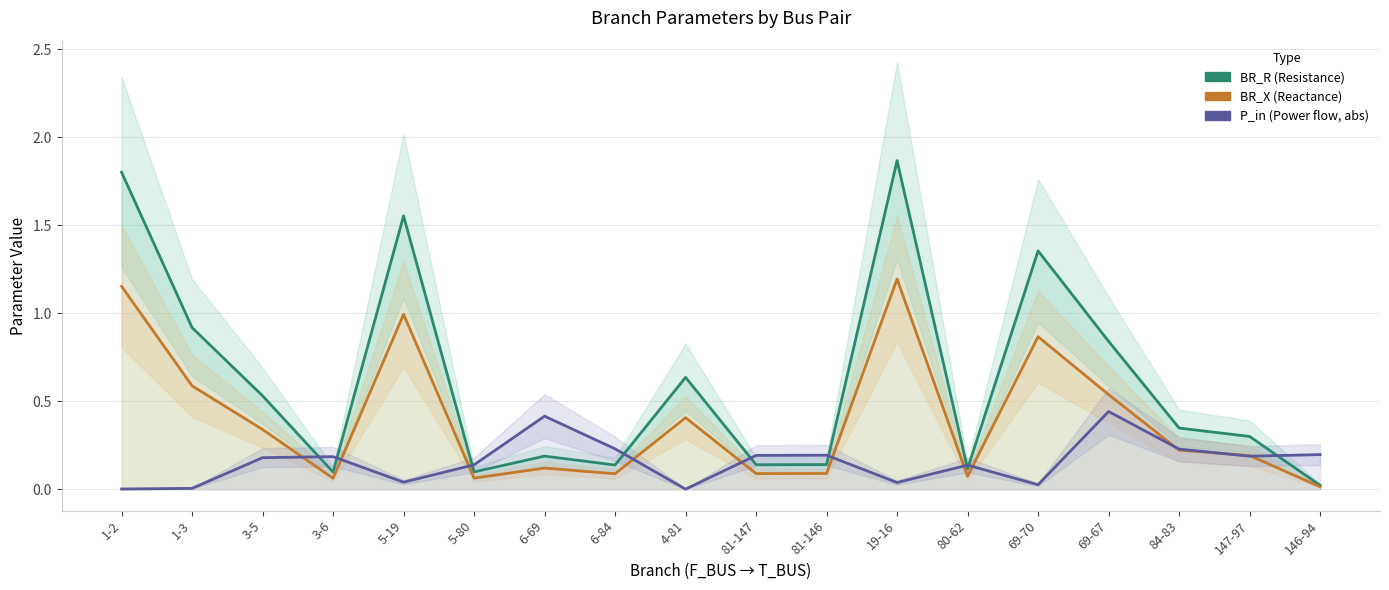

What is the difference between the maximum and second lowest values in the P_in (Power flow, abs) series?

0.4